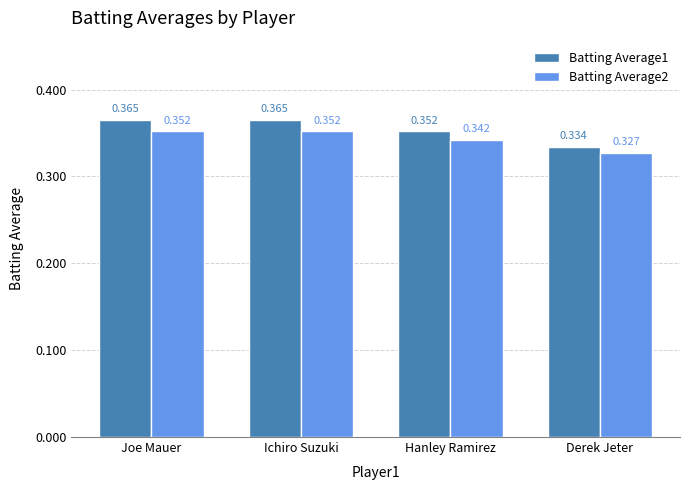

Where is Batting Average2 nearest to the value 0?

Derek Jeter